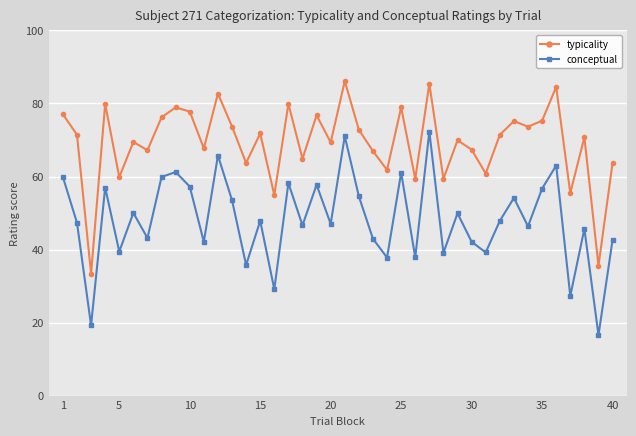

Which series has the largest total across all categories?

typicality